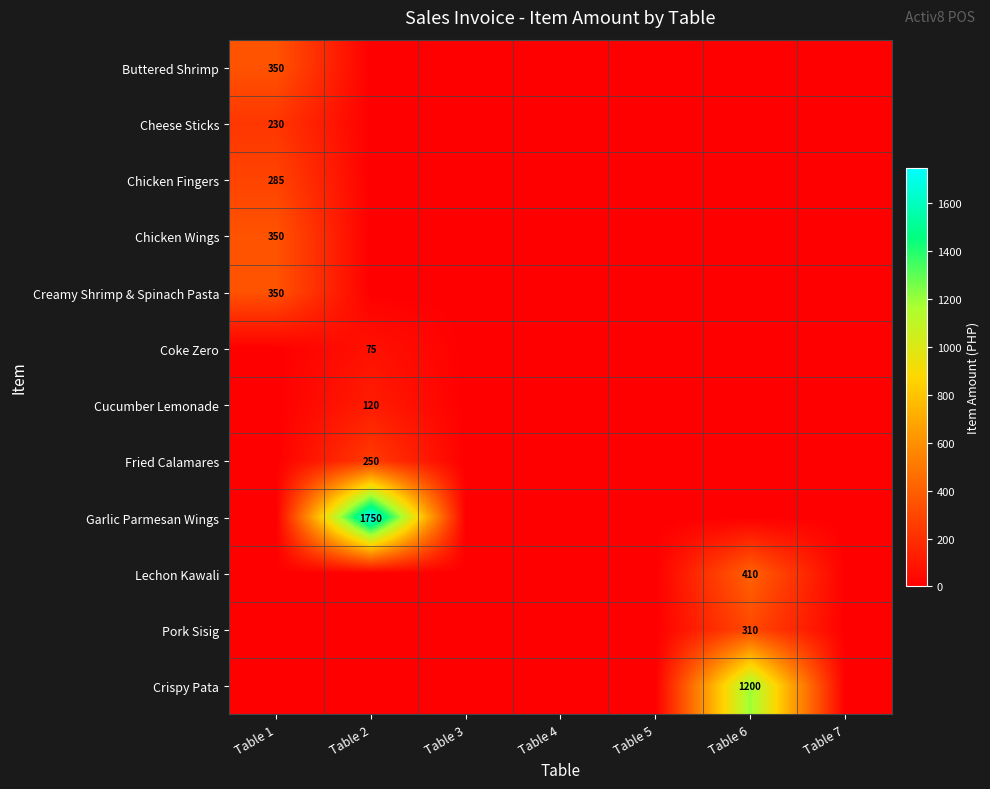

Is the value of Coke Zero at Table 2 greater than the value of Buttered Shrimp at Table 1?

No